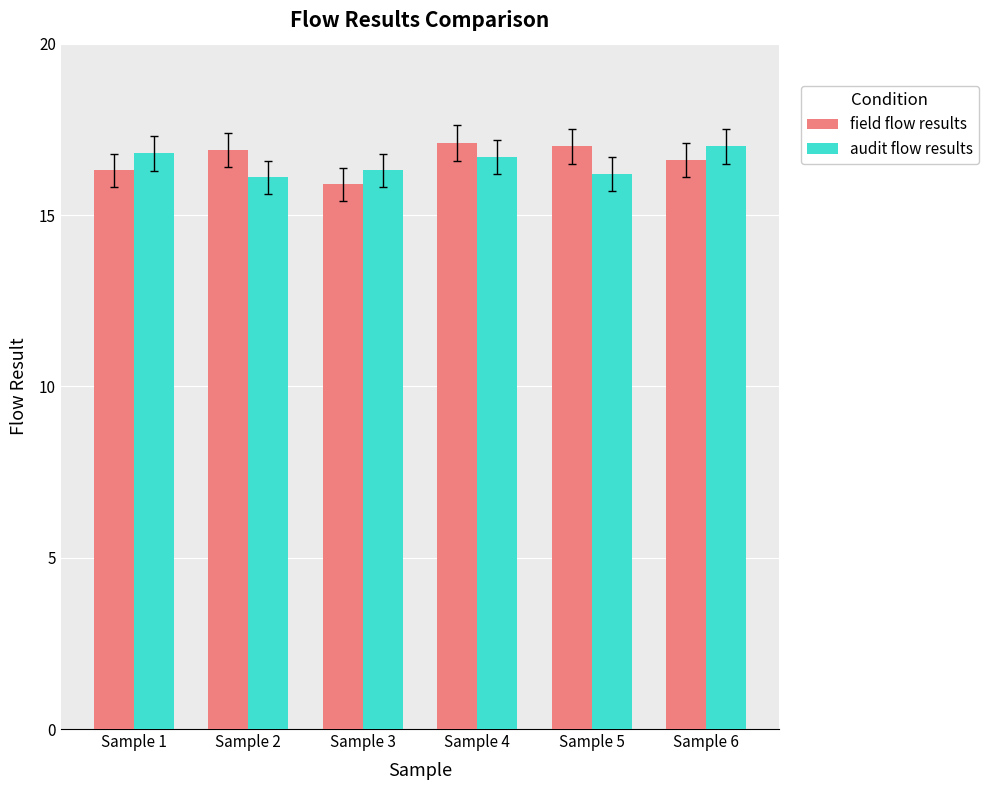

What is the difference between the second highest and minimum values in the field flow results series?

1.1